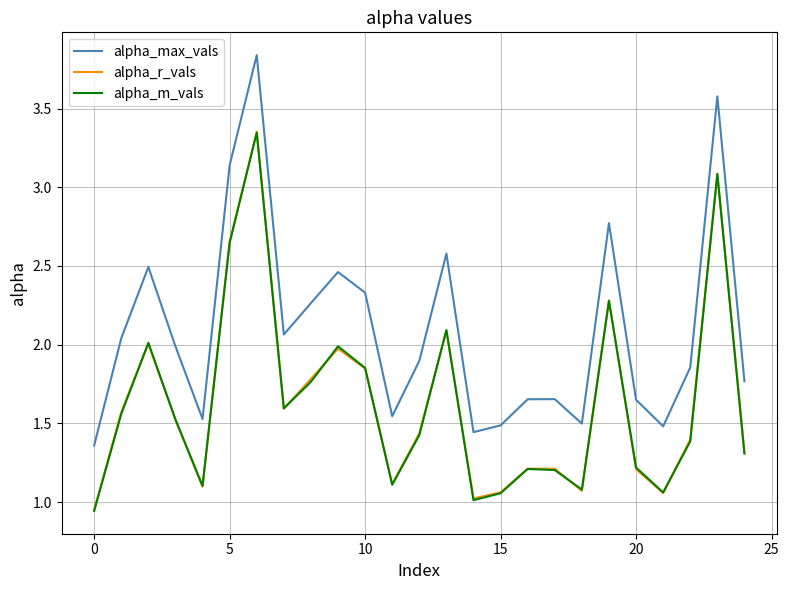

True or false: alpha_max_vals and alpha_r_vals cross at least once.

False